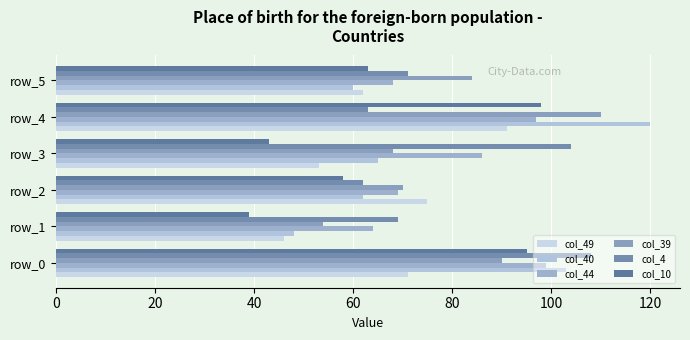

What is the difference between the maximum and minimum values in the col_44 series?

35